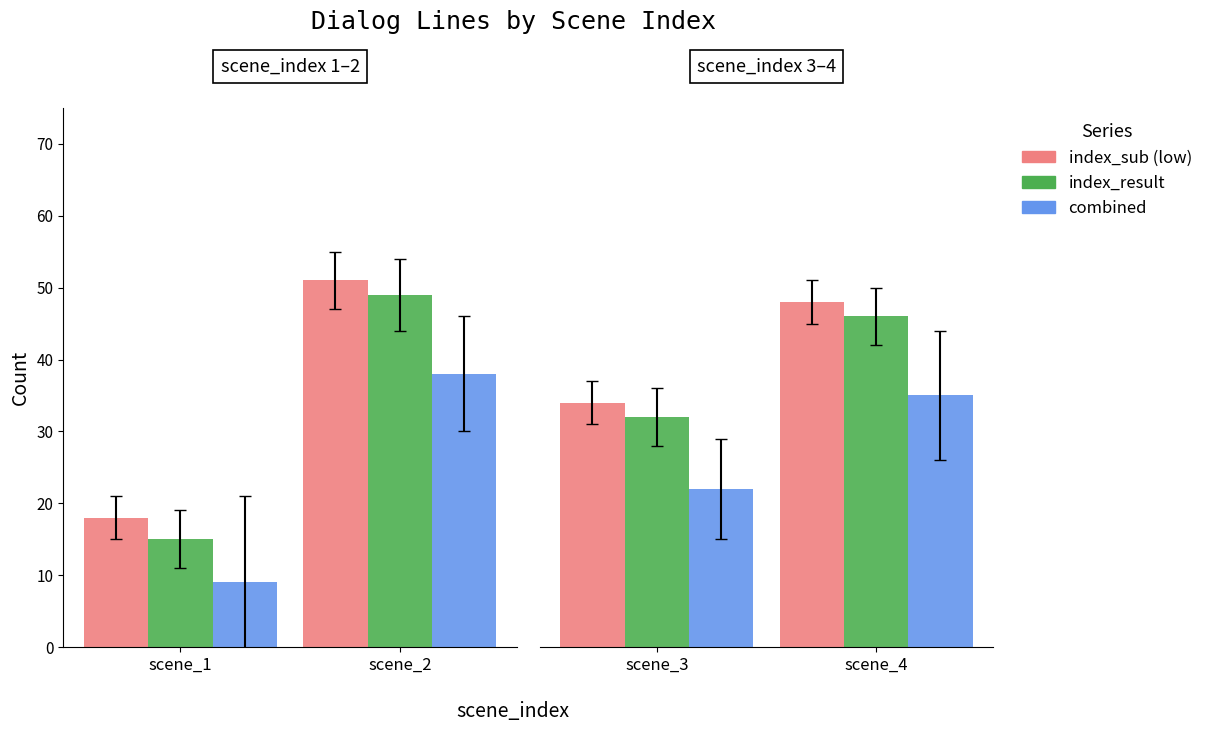

At which category is the sum across all series the highest?

scene_4